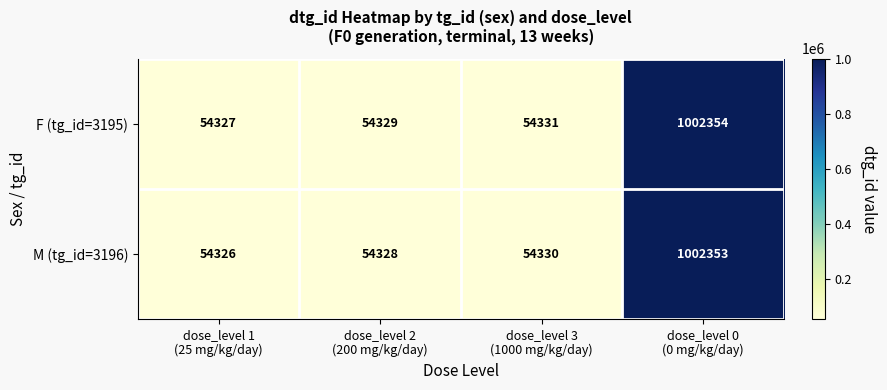

Rank the series by their average value, from lowest to highest.

M (tg_id=3196), F (tg_id=3195)